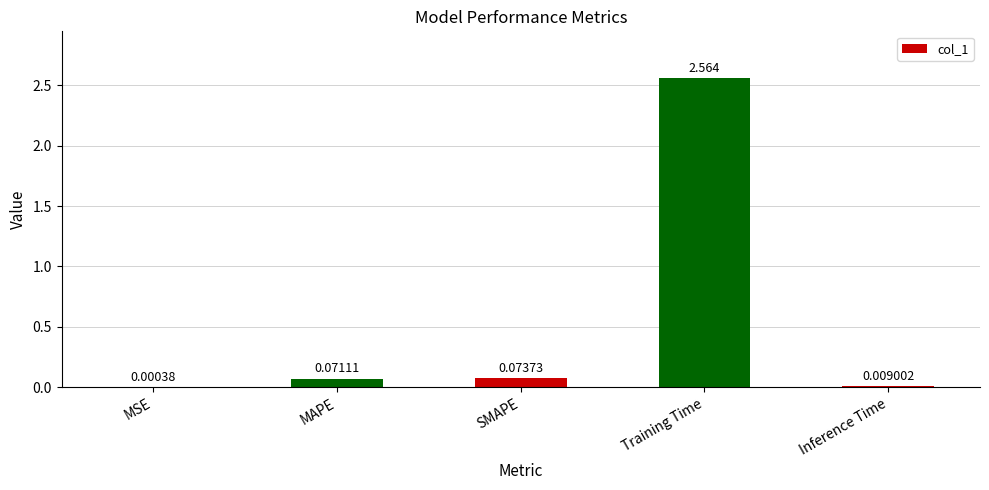

Where is the data nearest to the value 1?

SMAPE